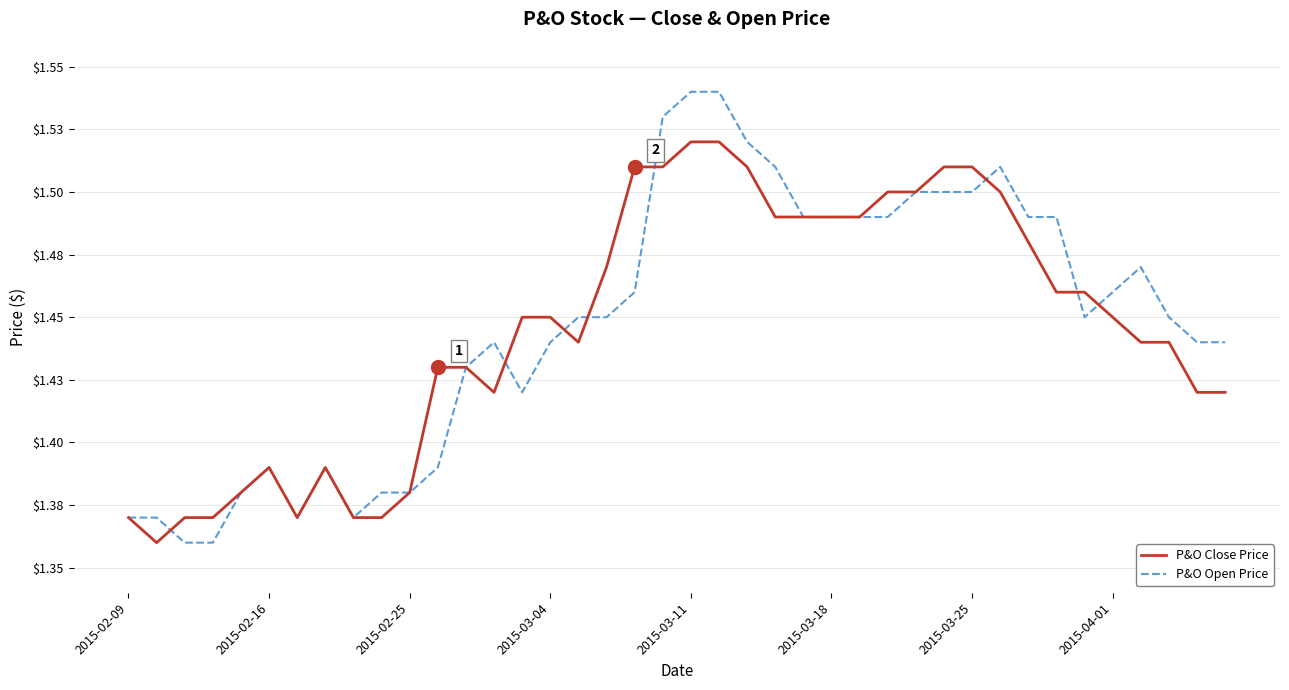

What are all the series names shown in the legend?

P&O Close Price, P&O Open Price